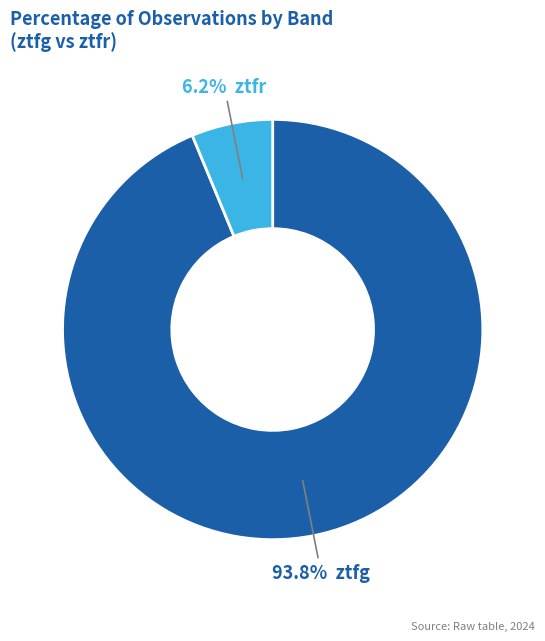

Is there a majority slice in this chart?

Yes